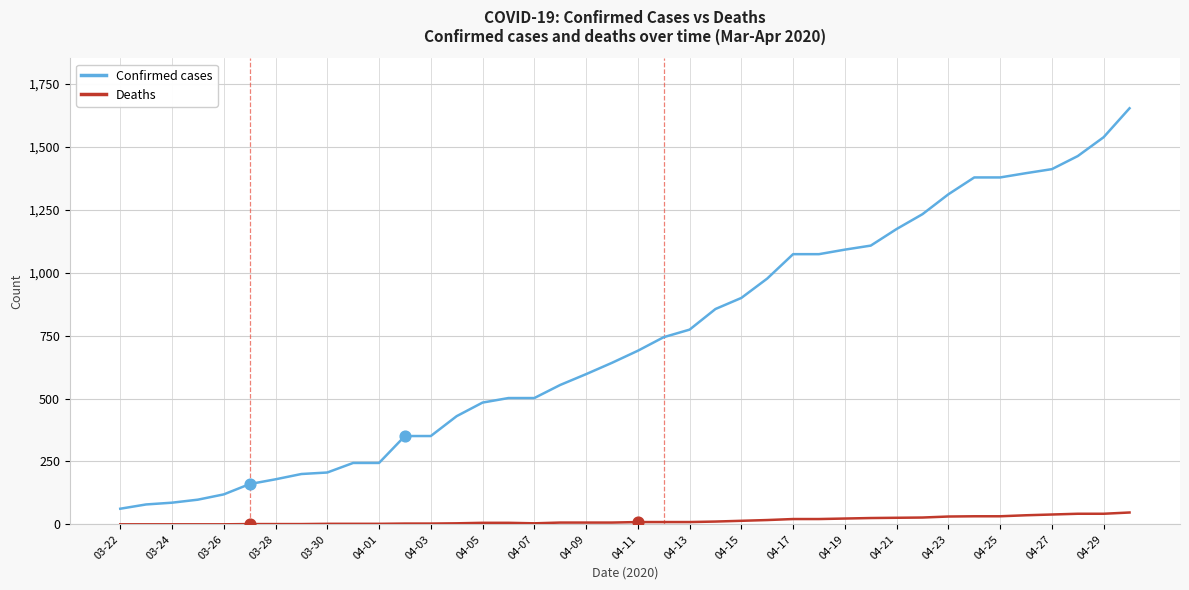

What is the maximum value shown in the chart?

1654